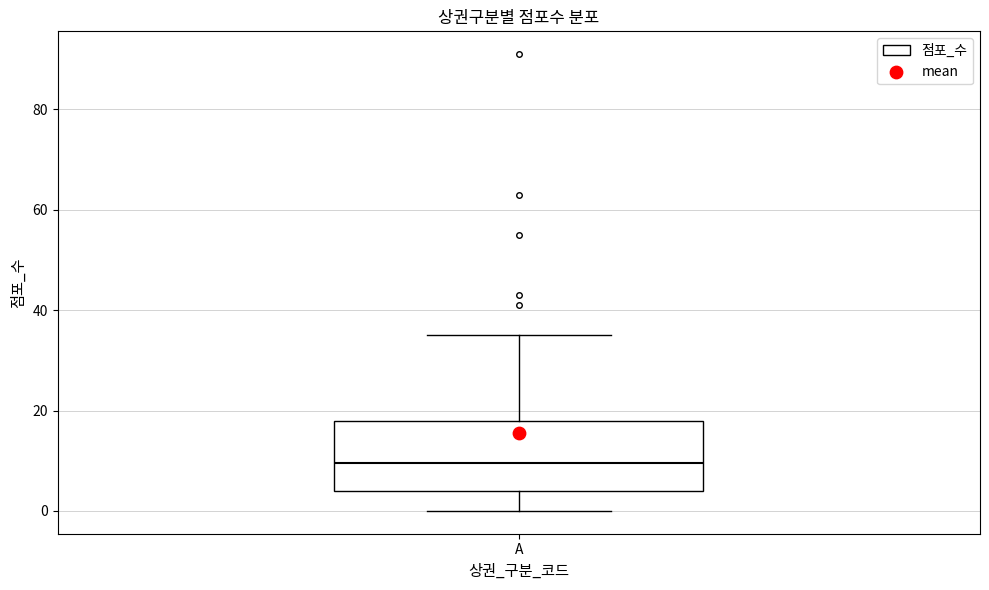

Transcribe this box plot: give where the median line is, the range the box spans, and where the two whiskers end, as read against the y-axis. The values are not printed on the chart, so give them approximately, as read against the axis.

median 10, box 4 to 18, whiskers 0 to 36